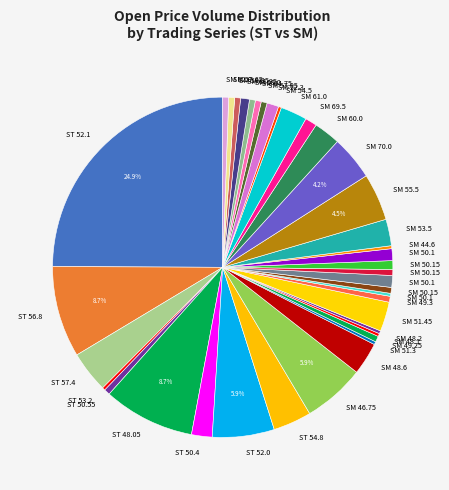

How many slices are in this pie chart?

39